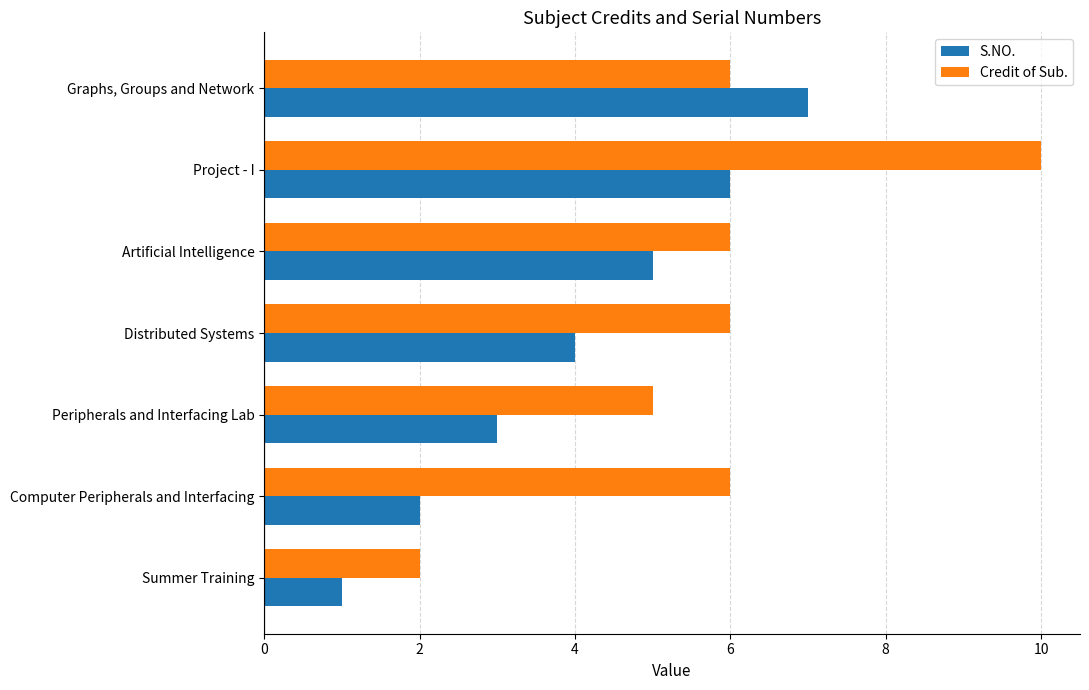

Between Distributed Systems and Project - I, which series saw the biggest shift?

Credit of Sub.